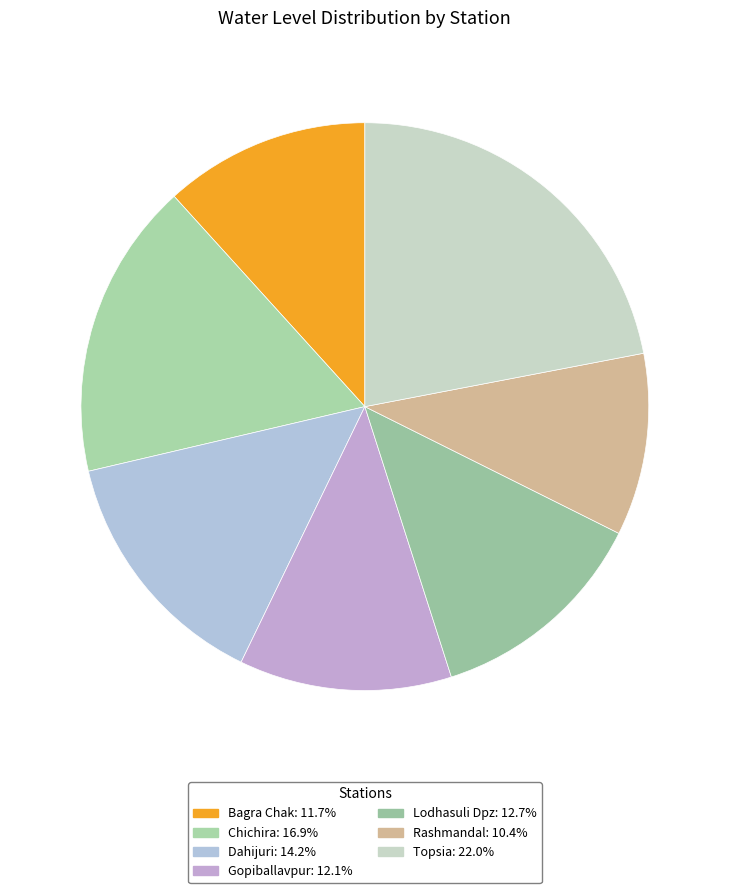

What percentage do Topsia and Rashmandal together represent?

32.4%